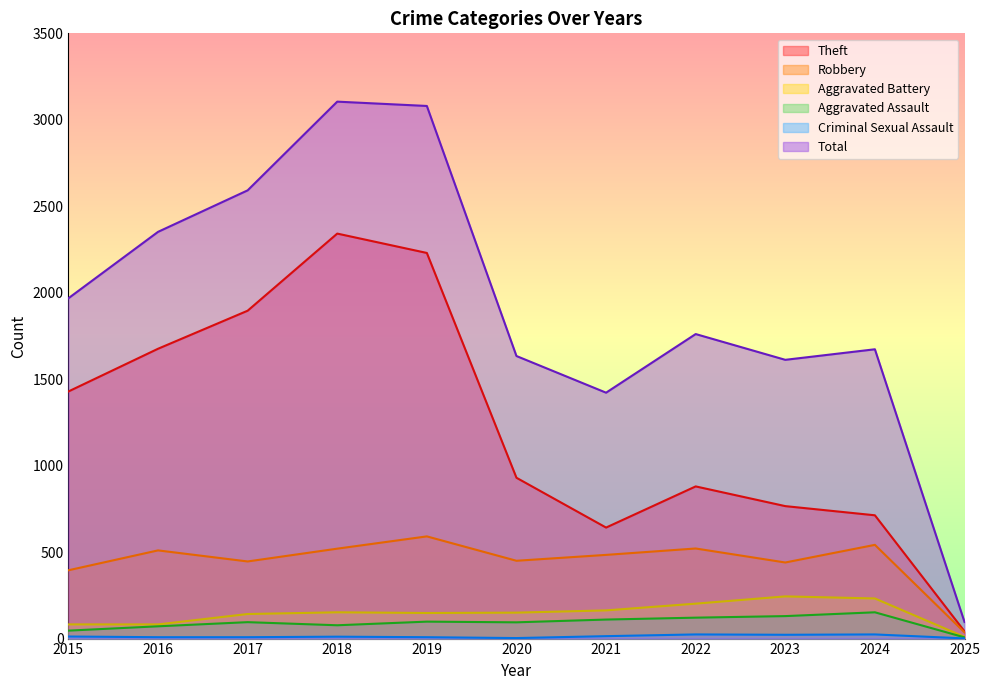

Is the value of Total at 2015 greater than the value of Criminal Sexual Assault at 2015?

Yes